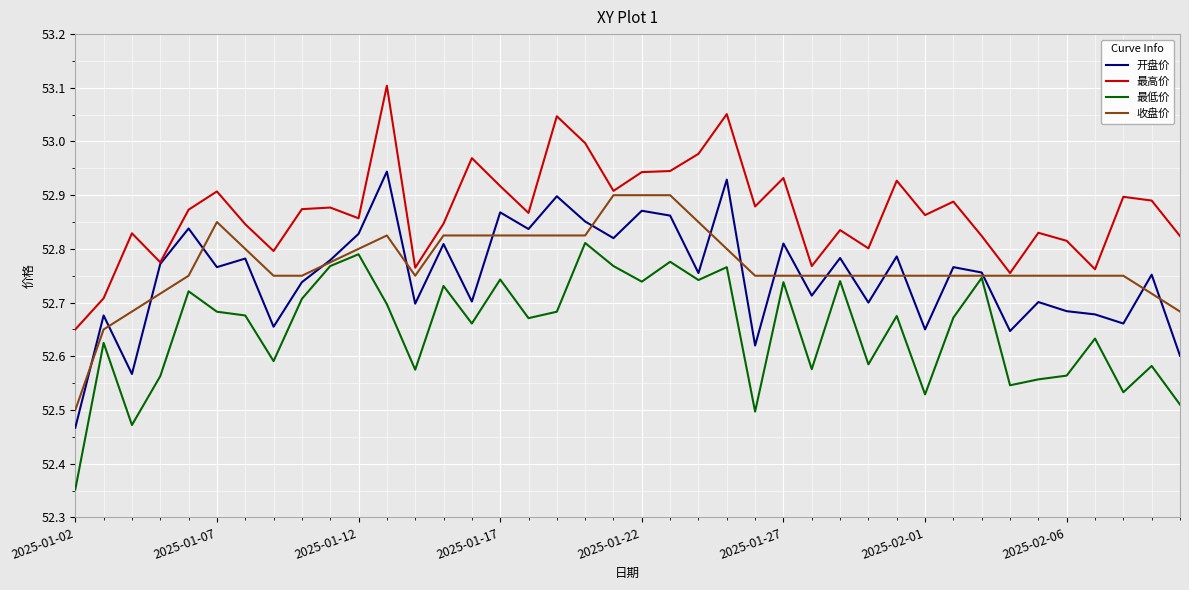

Which series has the largest total across all categories?

最高价